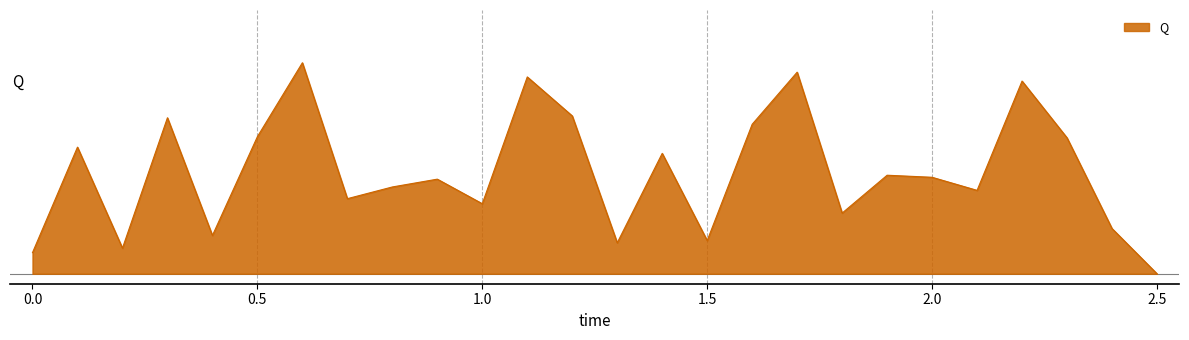

Is this an area chart (filled region under the line)?

Yes